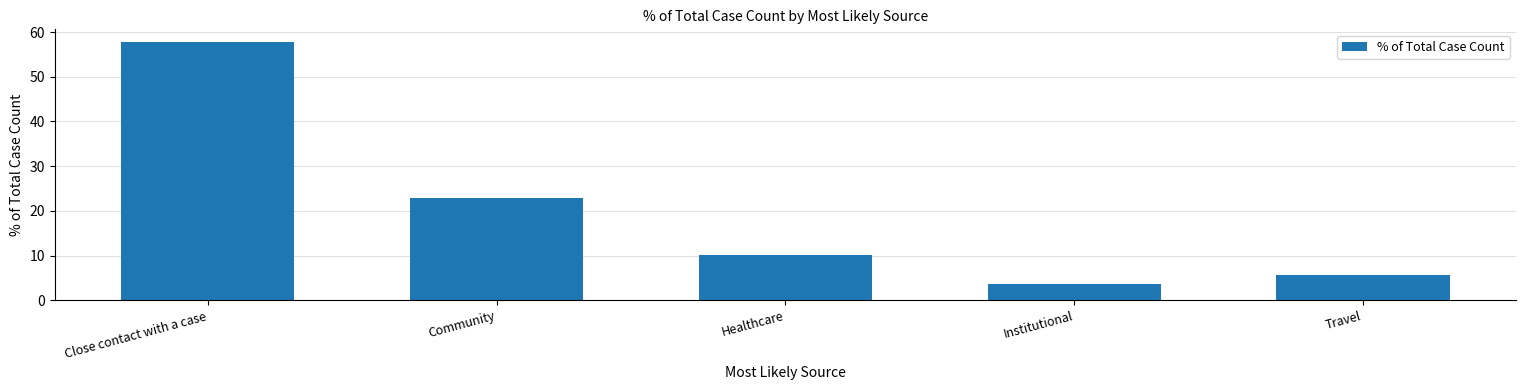

Read the value at Healthcare.

10.1